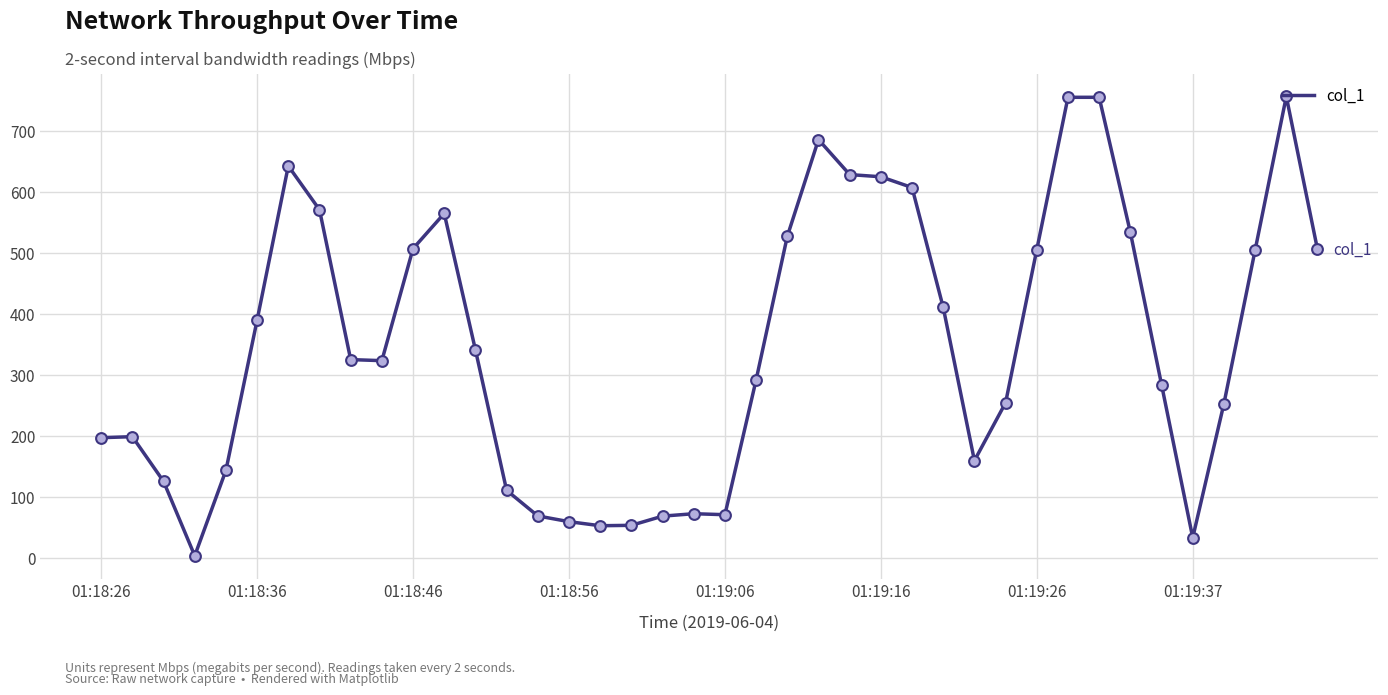

What is the maximum value shown in the chart?

756.5